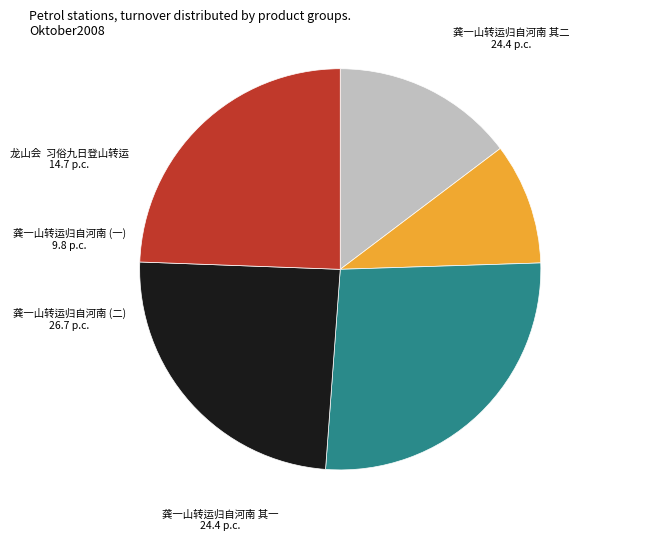

Does 龙山会 习俗九日登山转运 account for over 50% of the chart?

No